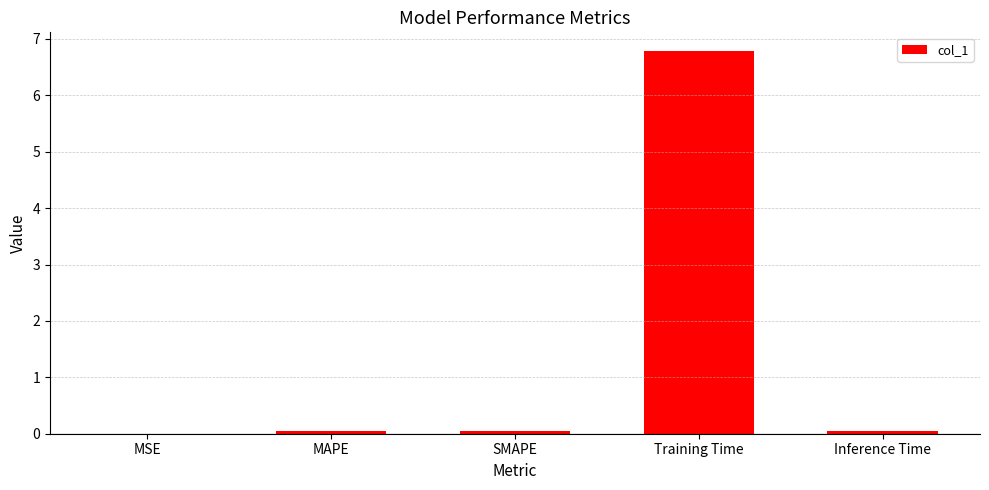

Is it true that the value at Inference Time is 0.0?

True